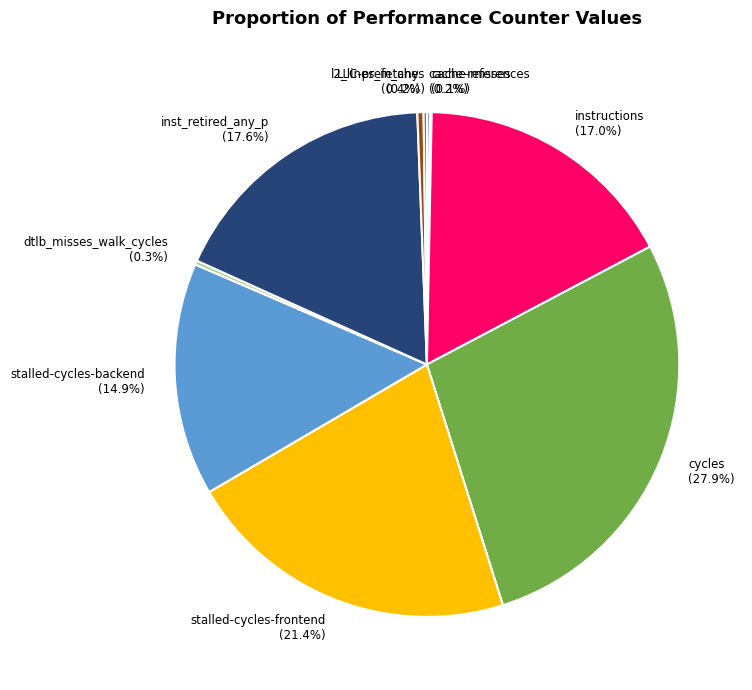

Which category has the biggest portion of the pie?

cycles